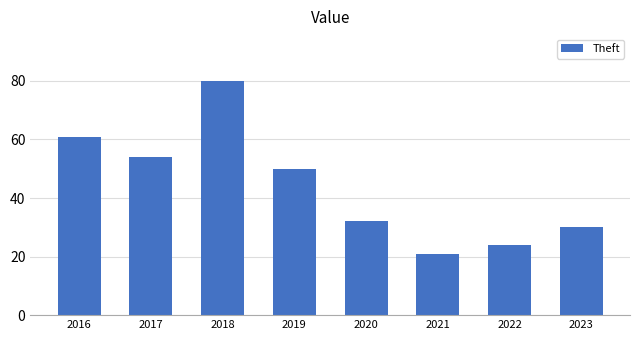

What is the difference between the values at 2017 and 2016?

7